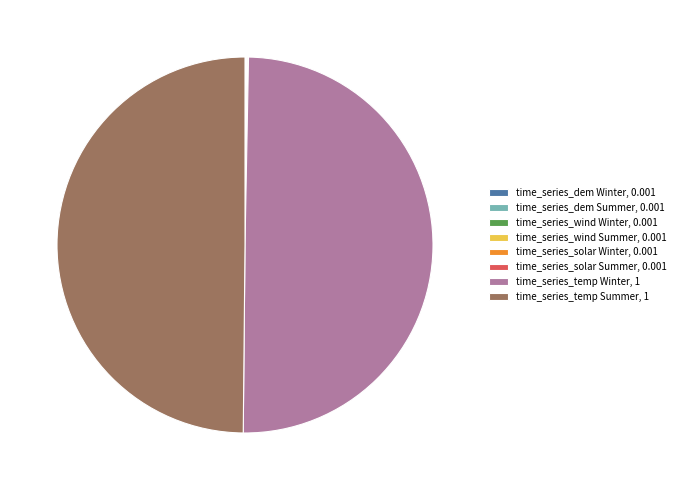

True or false: time_series_temp Summer, 1 accounts for 50% of the total.

True